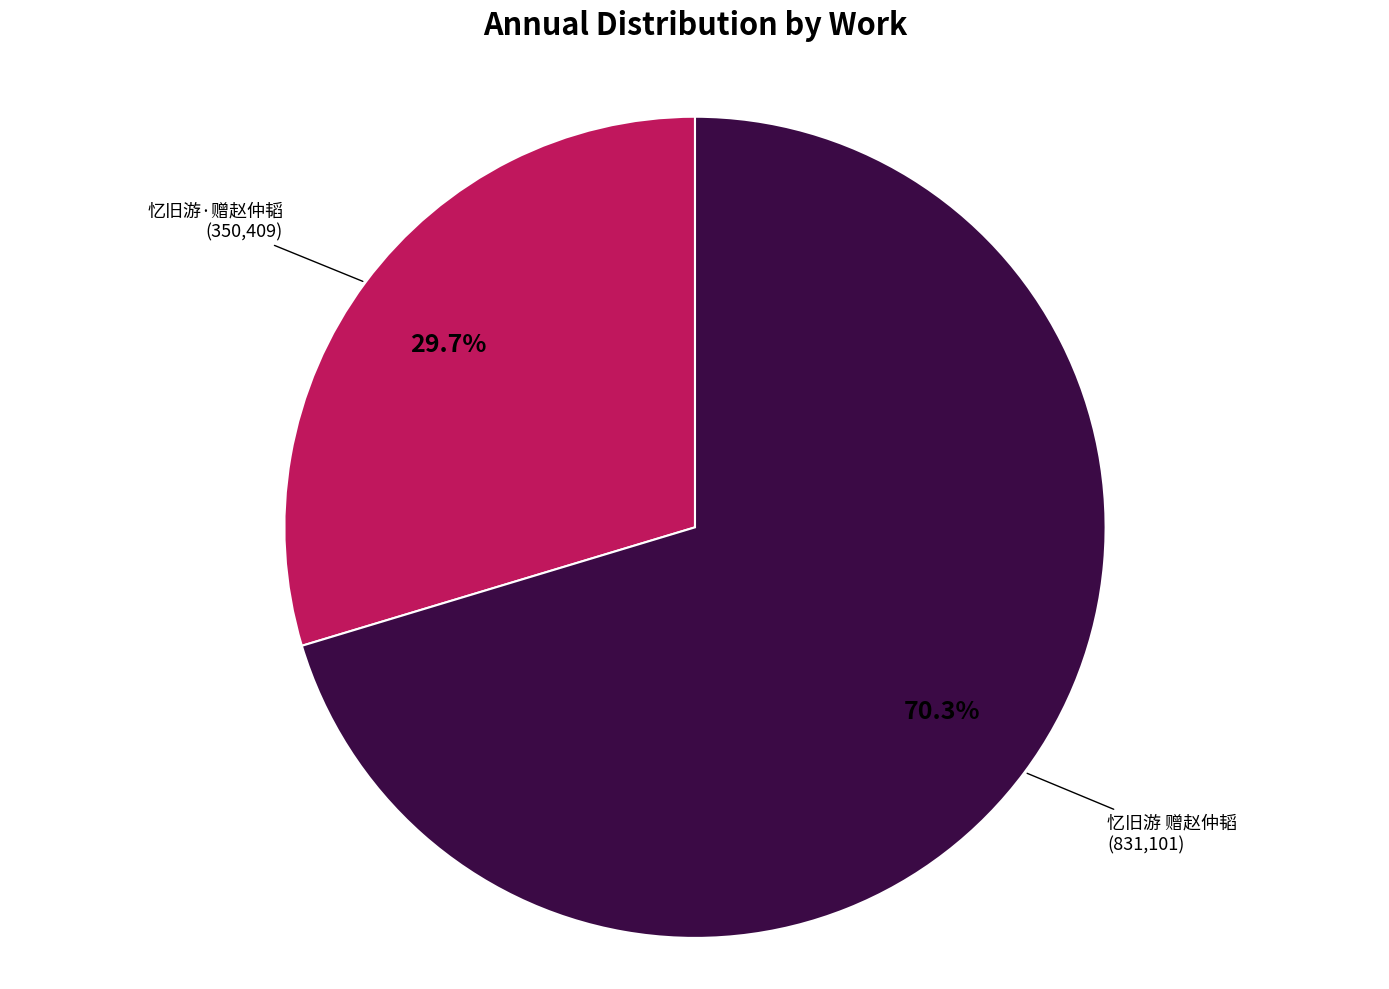

Approximately how many times larger is the value at 忆旧游·赠赵仲韬 compared to 忆旧游 赠赵仲韬?

0.4